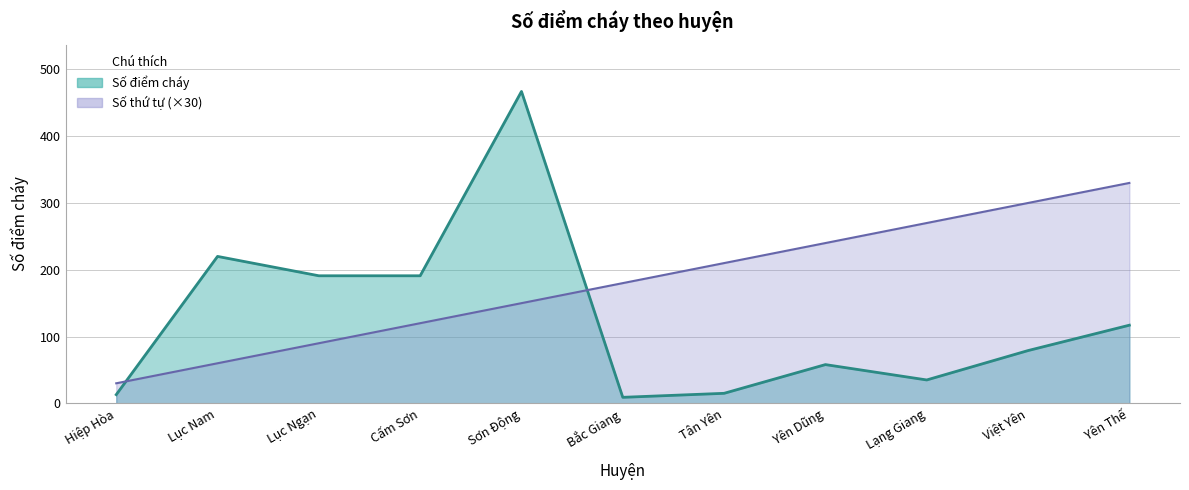

What is the label of the 9th point from the left?

Lạng Giang